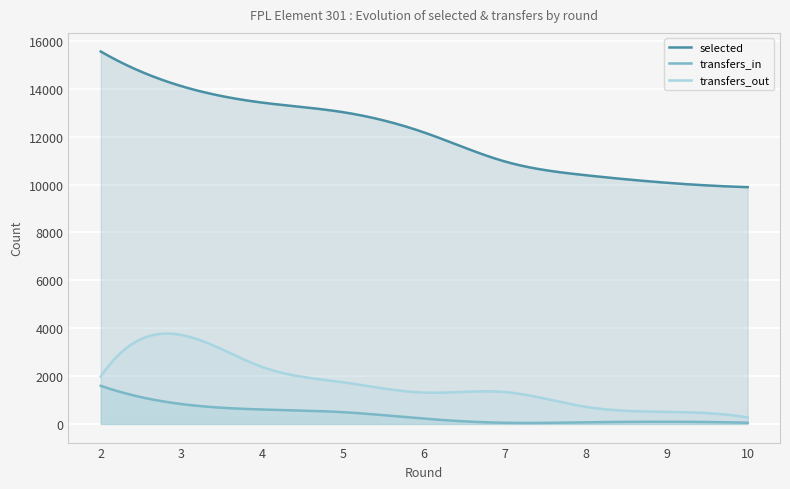

List the labels in order of selected value, largest first.

2, 3, 4, 5, 6, 7, 8, 9, 10